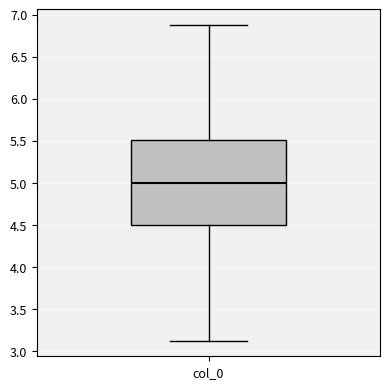

Transcribe this box plot: give where the median line is, the range the box spans, and where the two whiskers end, as read against the y-axis. The values are not printed on the chart, so give them approximately, as read against the axis.

median 5.0, box 4.5 to 5.5, whiskers 3.1 to 6.9